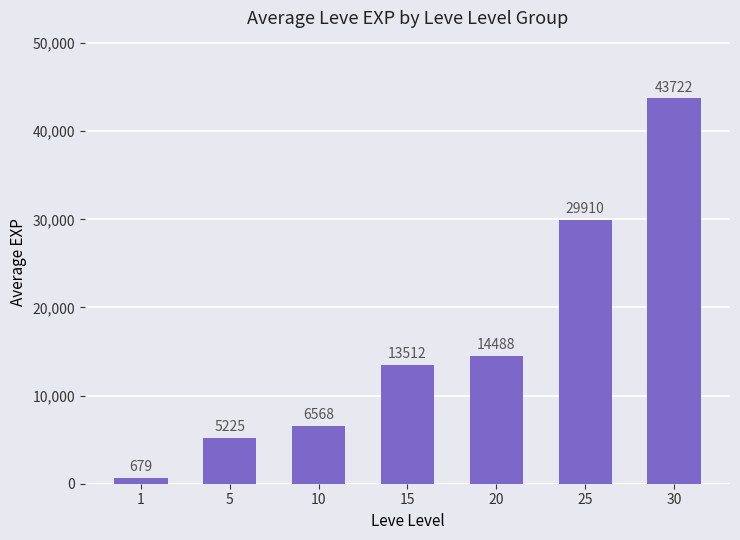

The chart shows a value of 5225 at 5. True or false?

True